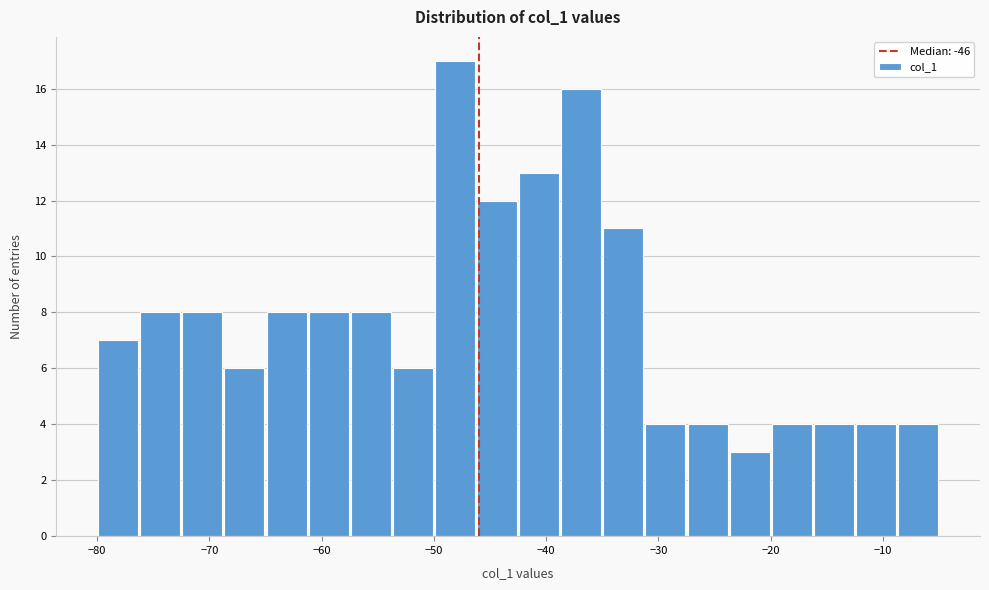

Read against the x-axis, roughly where is the centre of the tallest bar?

-48